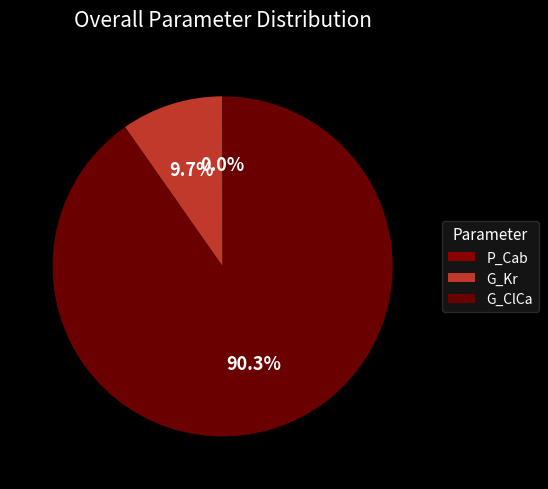

What percentage is NOT represented by P_Cab?

100.0%